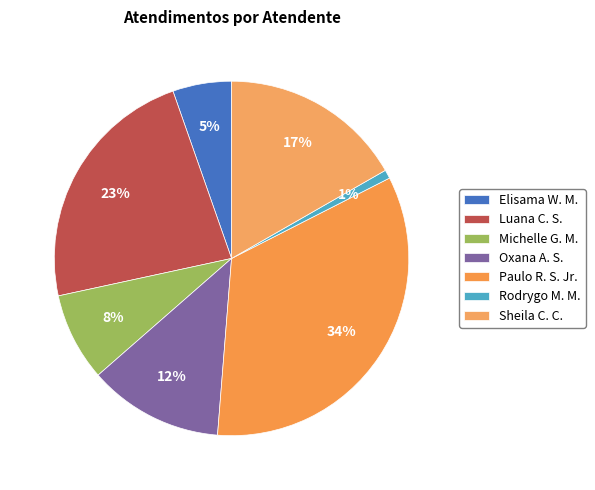

Rank the categories by value from highest to lowest.

Paulo R. S. Jr., Luana C. S., Sheila C. C., Oxana A. S., Michelle G. M., Elisama W. M., Rodrygo M. M.